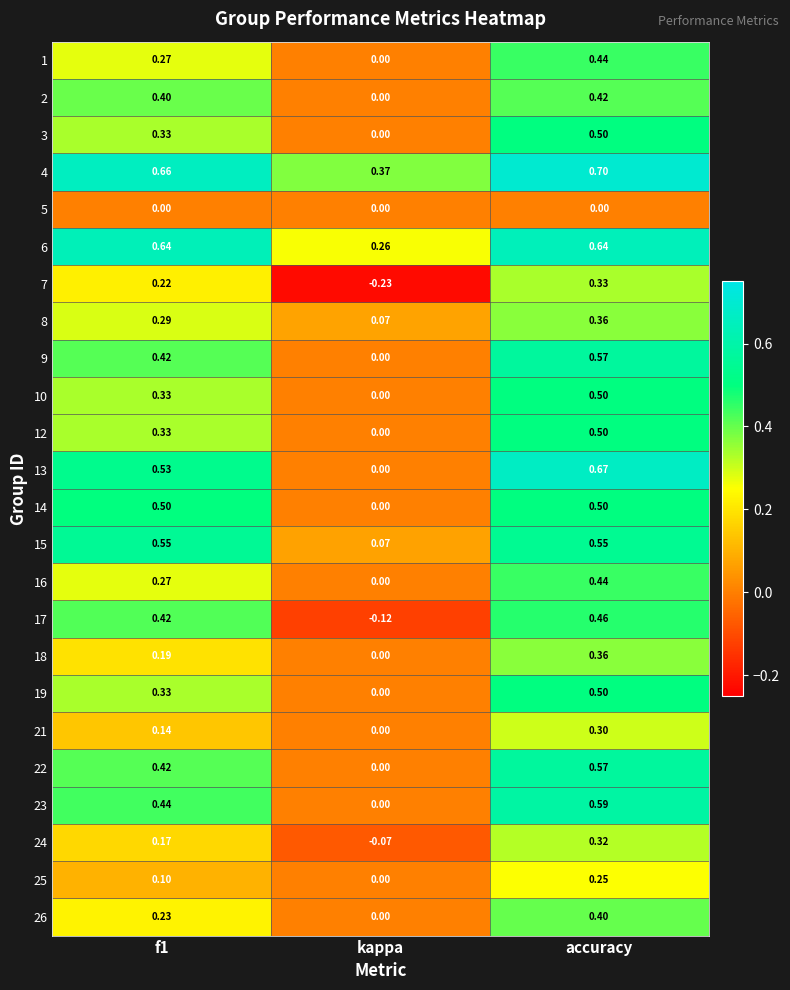

At which label does 2 reach its peak?

accuracy